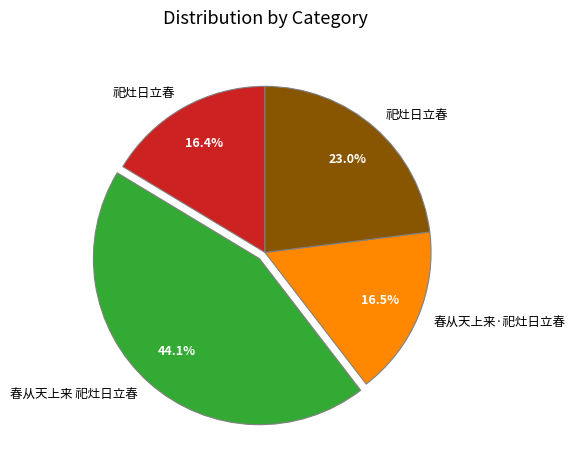

Does any single category account for the majority?

No